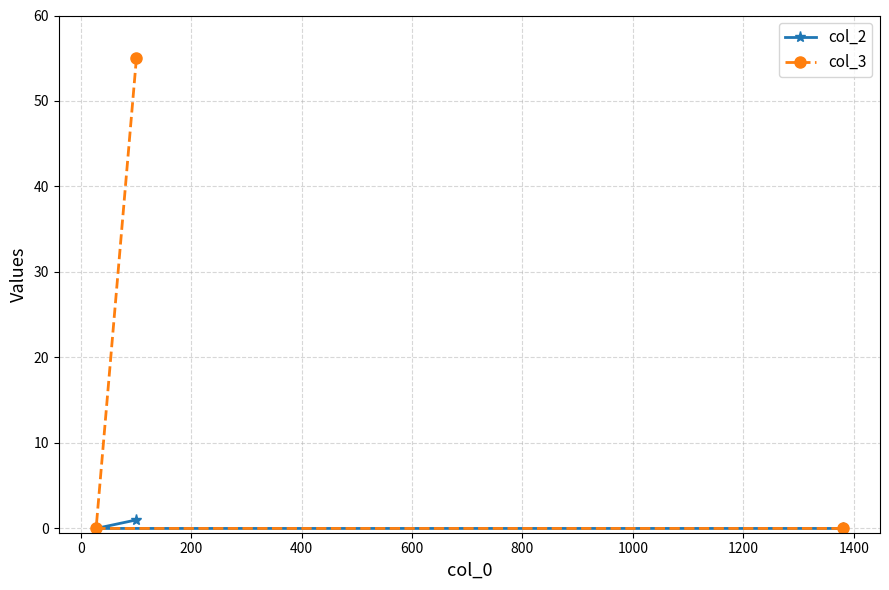

Which series has the largest total across all categories?

col_3